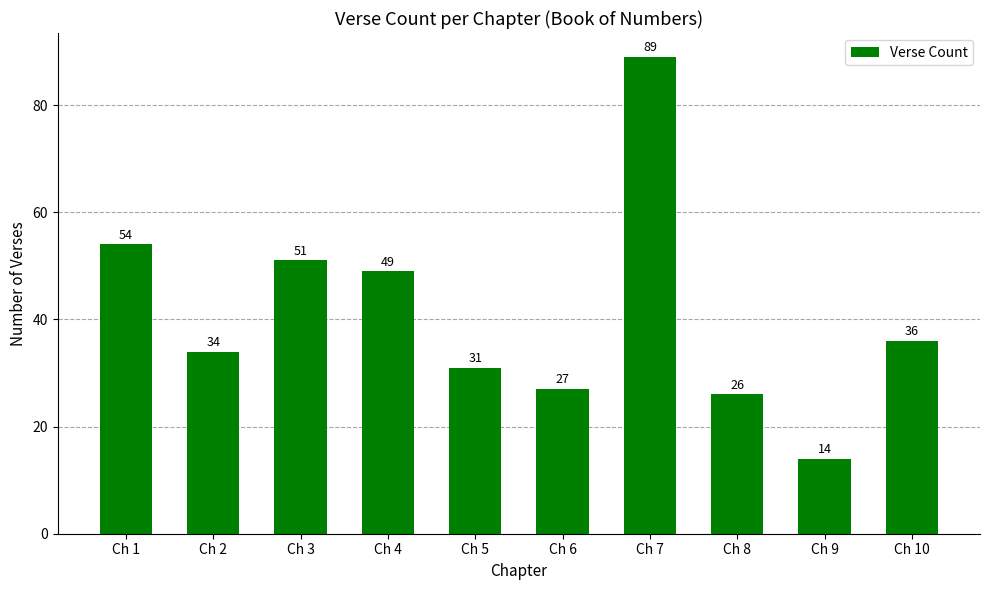

Where does the data first go above 36?

Ch 1